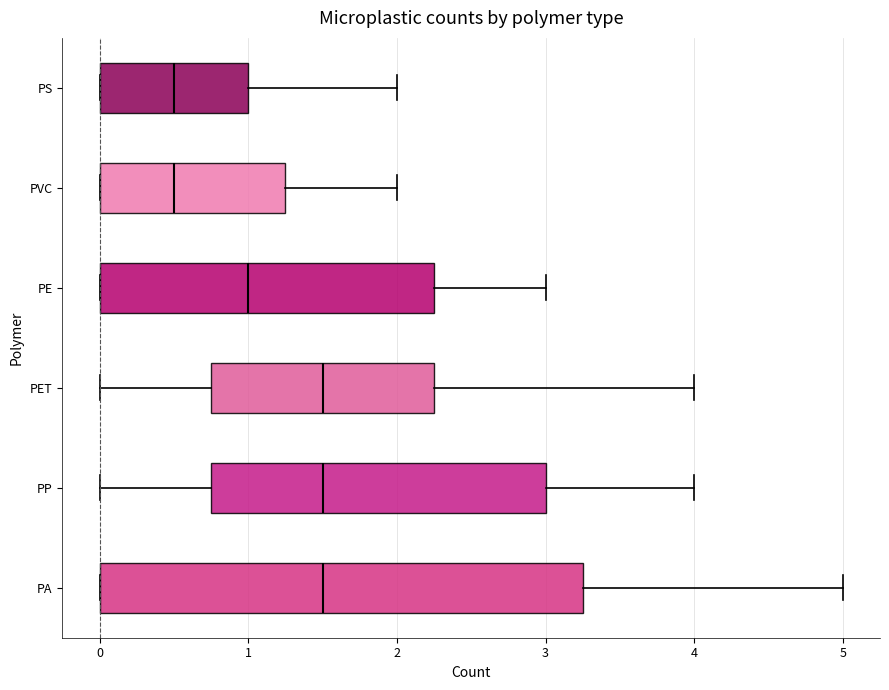

Which box is the widest, from its left edge to its right edge?

PA